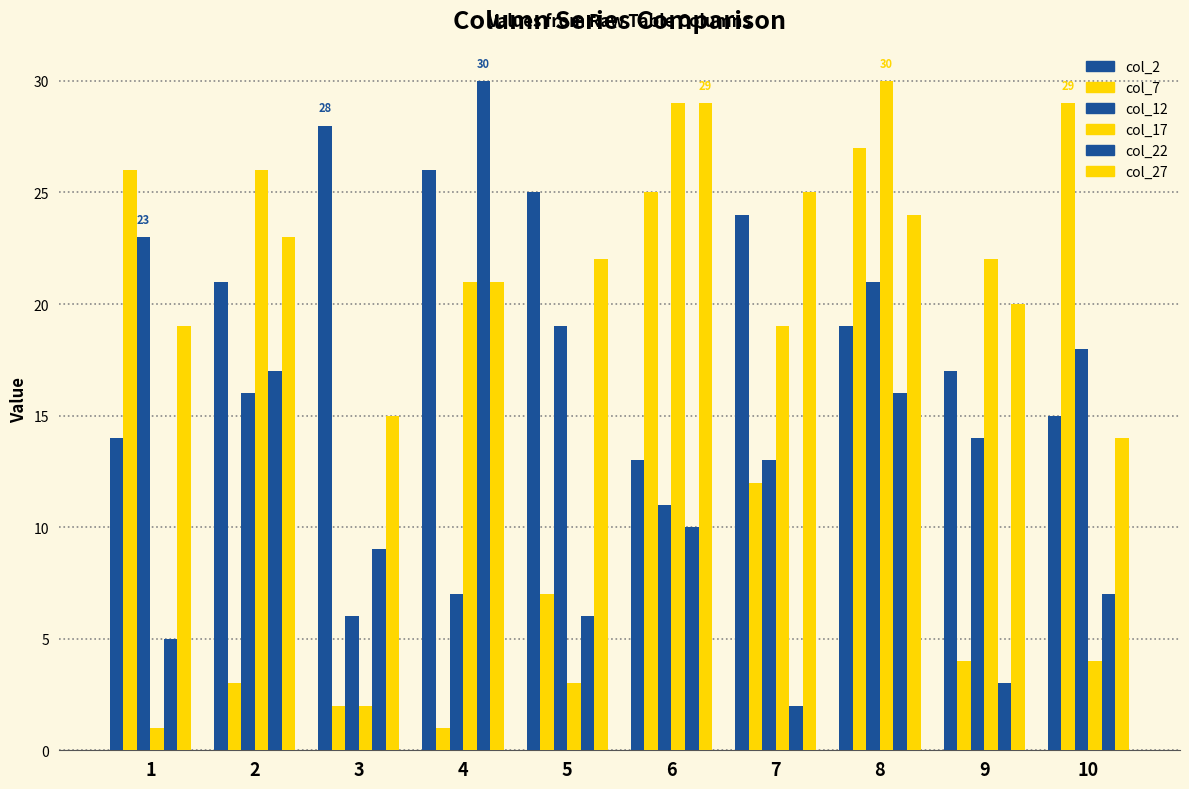

Reading left to right, transcribe all the data shown in this chart.

col_2: 1=14	2=21	3=28	4=26	5=25	6=13	7=24	8=19	9=17	10=15
col_7: 1=26	2=3	3=2	4=1	5=7	6=25	7=12	8=27	9=4	10=29
col_12: 1=23	2=16	3=6	4=7	5=19	6=11	7=13	8=21	9=14	10=18
col_17: 1=1	2=26	3=2	4=21	5=3	6=29	7=19	8=30	9=22	10=4
col_22: 1=5	2=17	3=9	4=30	5=6	6=10	7=2	8=16	9=3	10=7
col_27: 1=19	2=23	3=15	4=21	5=22	6=29	7=25	8=24	9=20	10=14